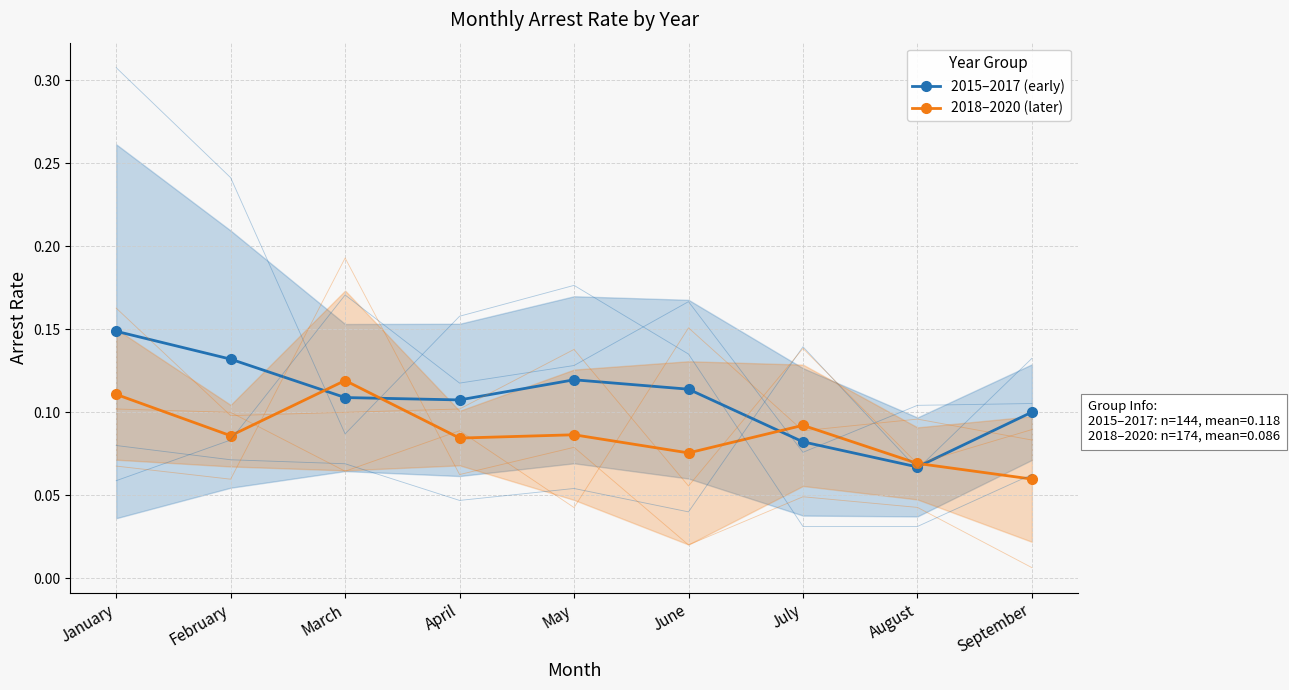

True or false: 2015–2017 (early) has a value of 0.1 at March.

False